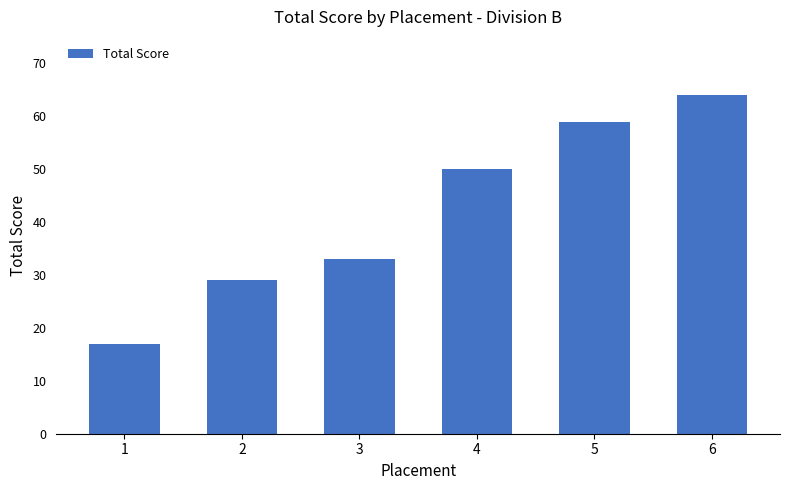

Are the bars horizontal?

No